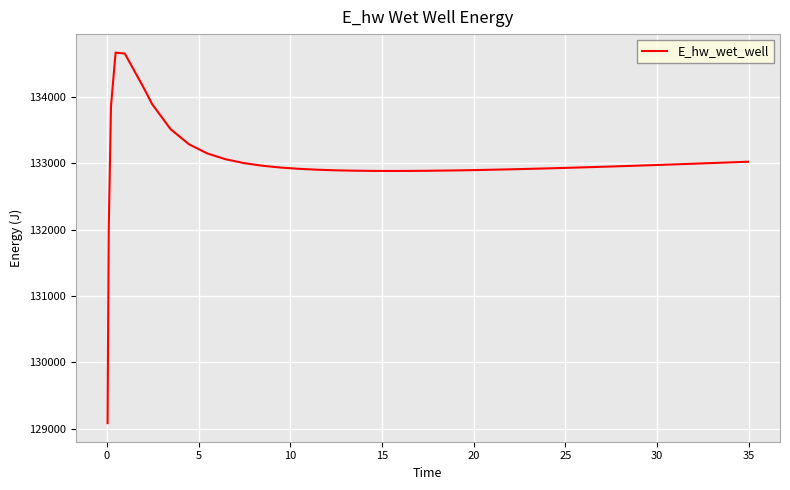

What is the greatest value displayed?

134668.2